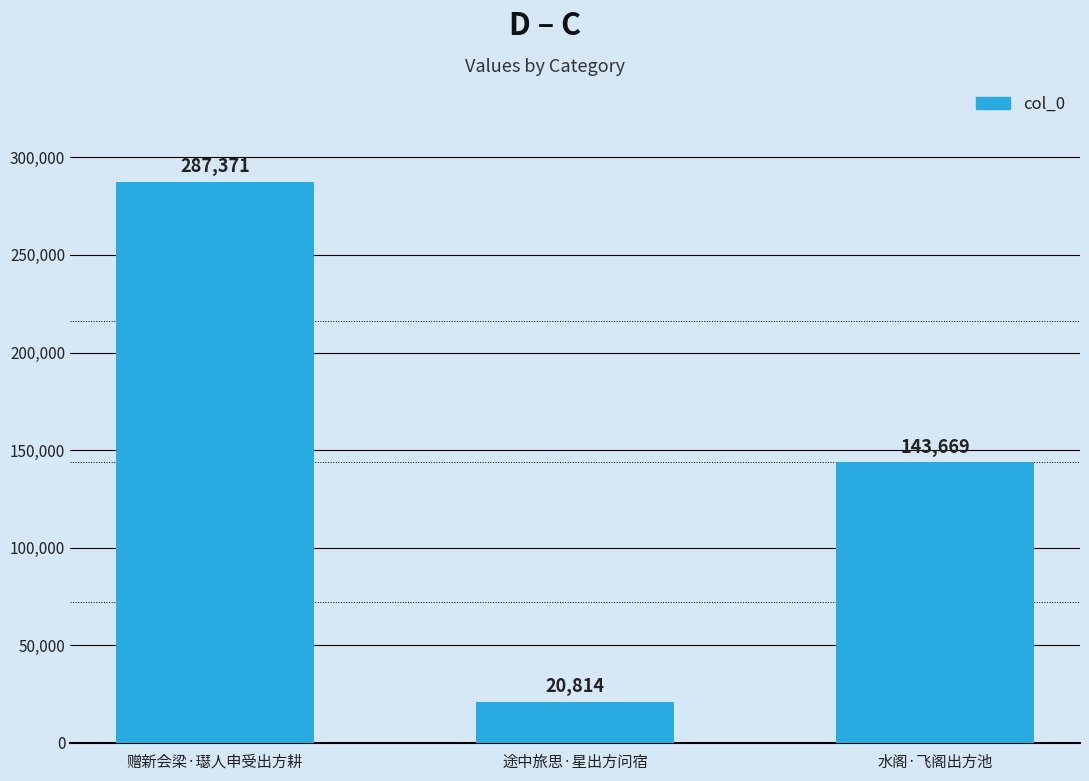

What position from the left is 途中旅思·星出方问宿?

2